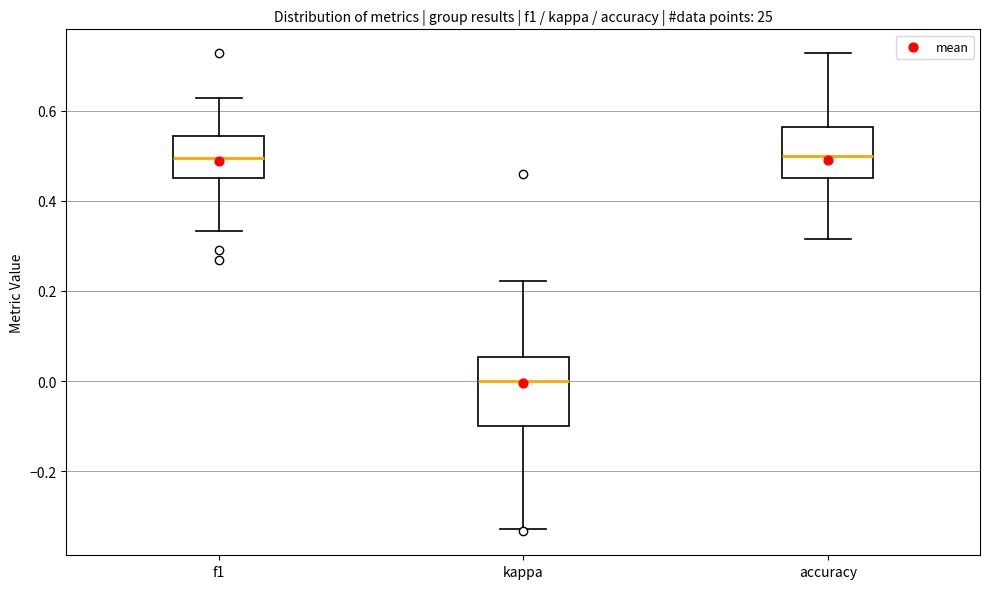

Reading left to right, transcribe this box plot: for each box, give where its median line is, the range the box spans, and where its two whiskers end, as read against the y-axis. The values are not printed on the chart, so give them approximately, as read against the axis.

f1: median 0.50, box 0.46 to 0.54, whiskers 0.34 to 0.62
kappa: median 0.00, box -0.10 to 0.06, whiskers -0.32 to 0.22
accuracy: median 0.50, box 0.46 to 0.56, whiskers 0.32 to 0.72